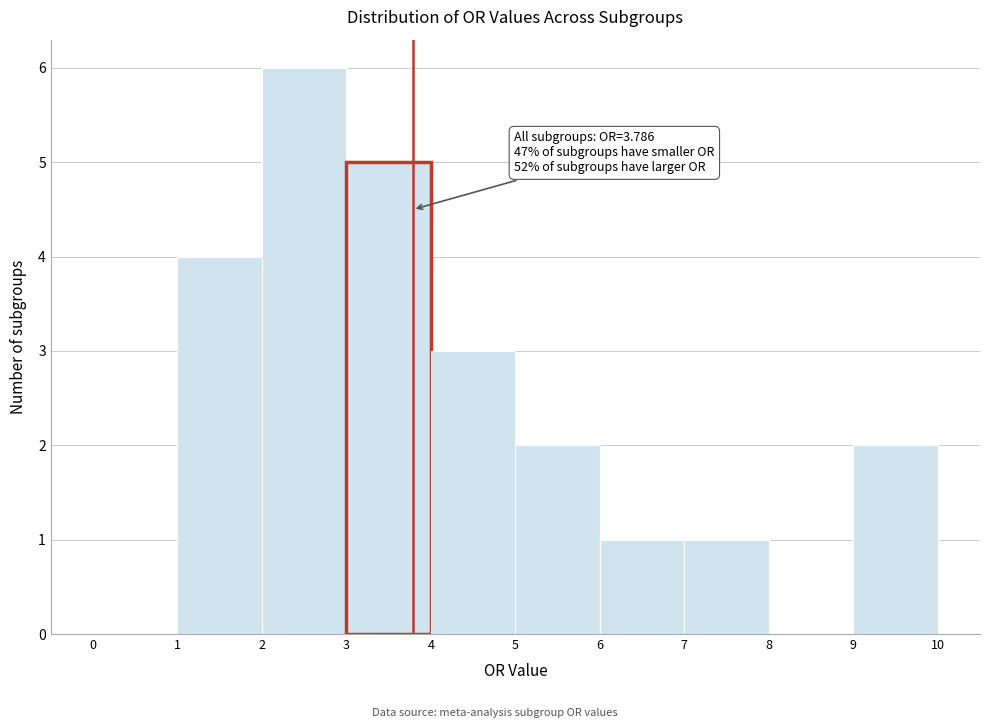

Which range on the x-axis has the tallest bar?

2 to 3